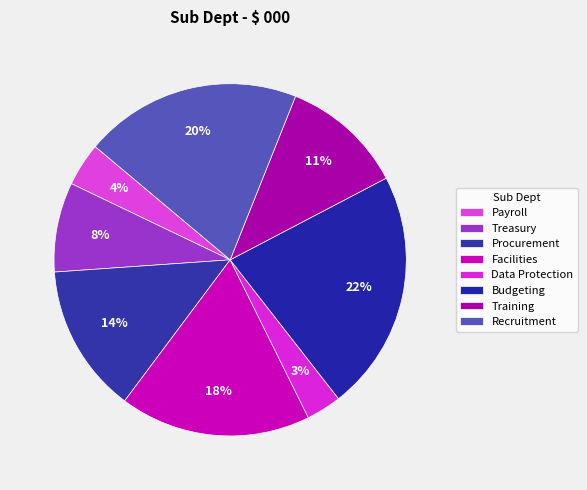

To the nearest percent, what percentage of the pie is Payroll?

4%